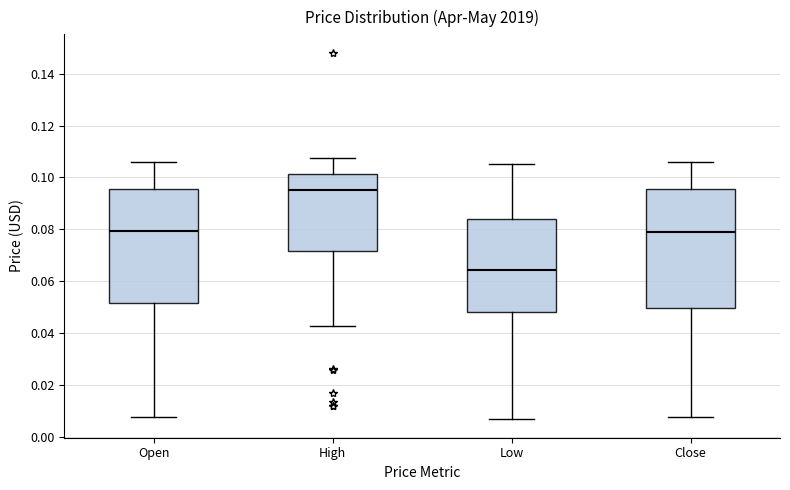

Reading left to right, read every box against the y-axis: the position of its median line, the range the box covers, and the ends of its whiskers. The values are not printed on the chart, so give them approximately, as read against the axis.

Open: median 0.080, box 0.052 to 0.096, whiskers 0.008 to 0.106
High: median 0.096, box 0.072 to 0.102, whiskers 0.042 to 0.108
Low: median 0.064, box 0.048 to 0.084, whiskers 0.006 to 0.106
Close: median 0.078, box 0.050 to 0.096, whiskers 0.008 to 0.106